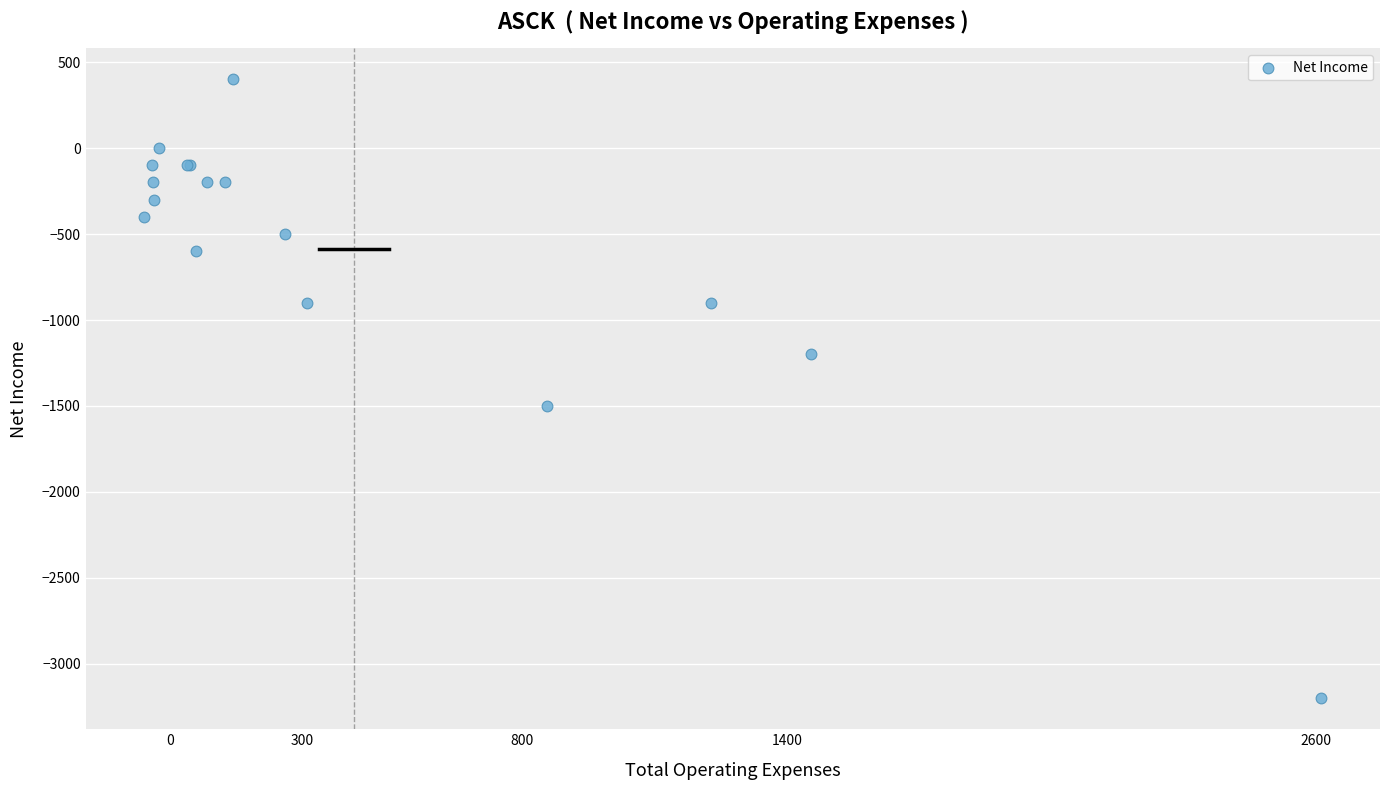

What Y value in the scatter plot is closest to -1400?

-1500